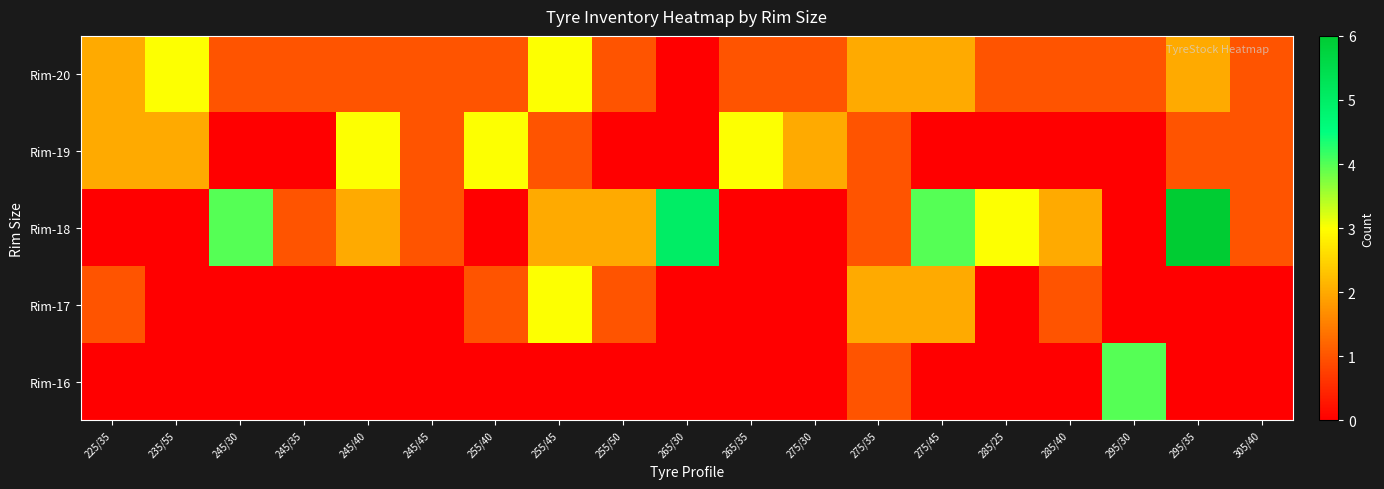

What is the spread (max minus min) of values at 255/40?

3